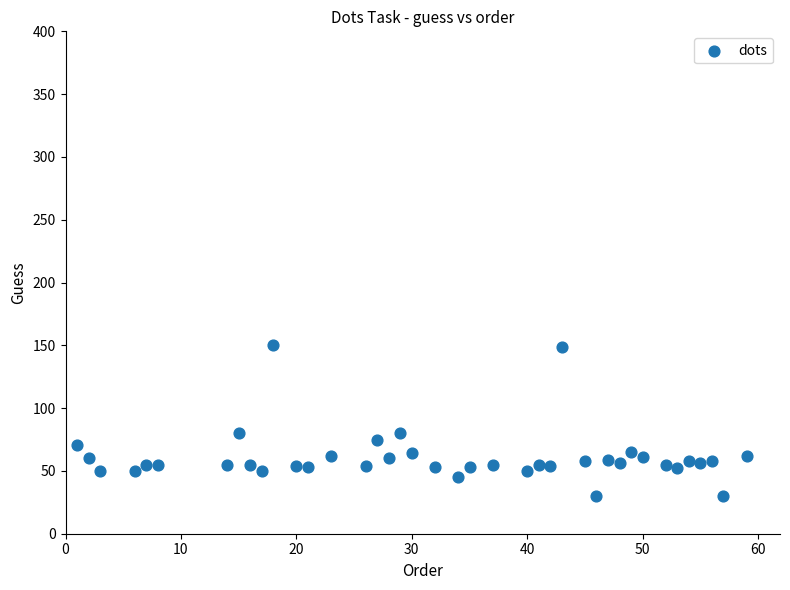

What is the range of Y values (max minus min)?

120